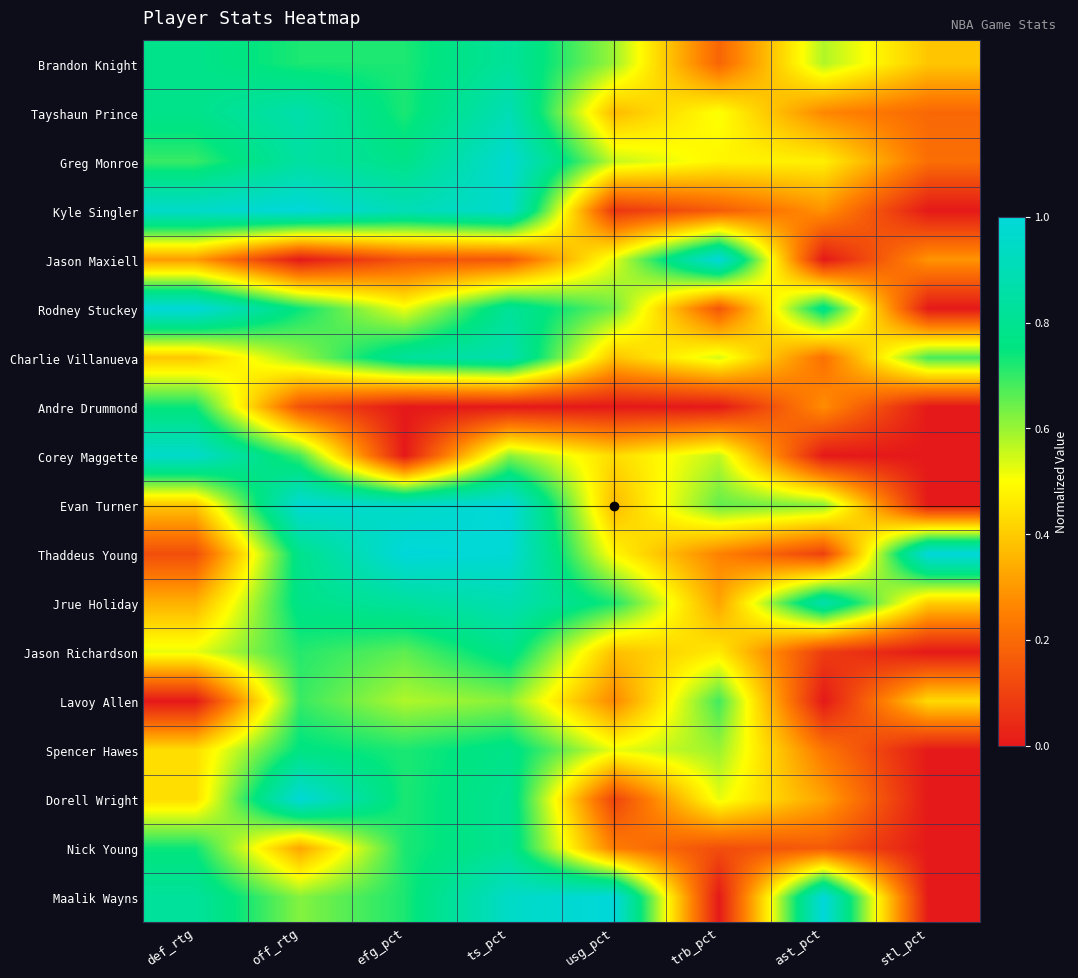

What is the maximum value shown in the chart?

1.0